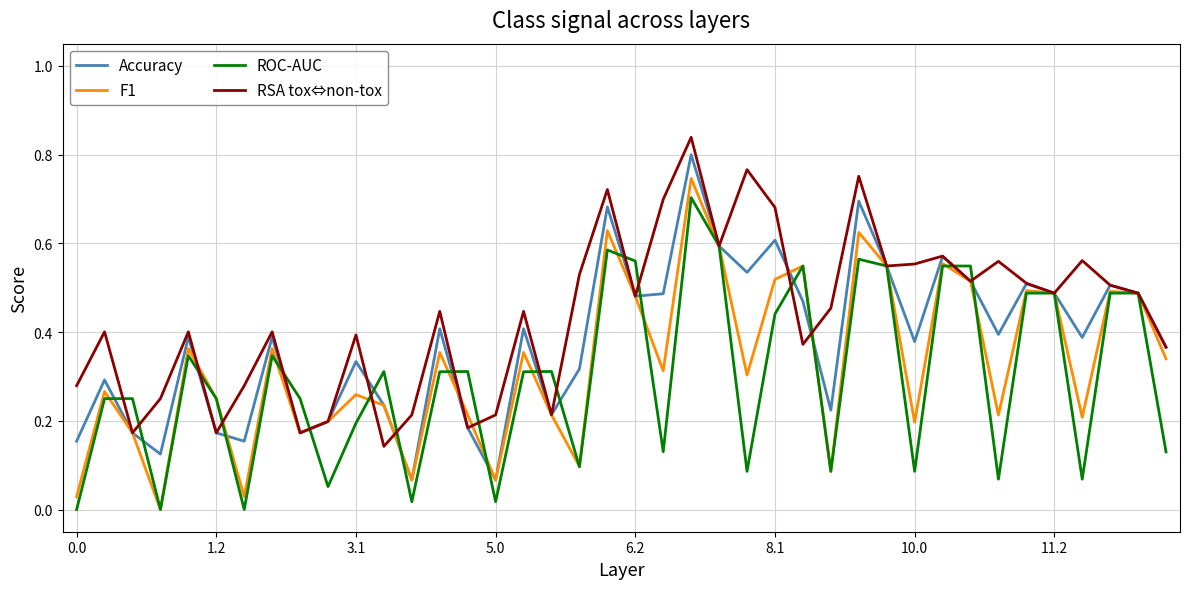

Rank the series by their average value, from lowest to highest.

ROC-AUC, F1, Accuracy, RSA tox⇔non-tox